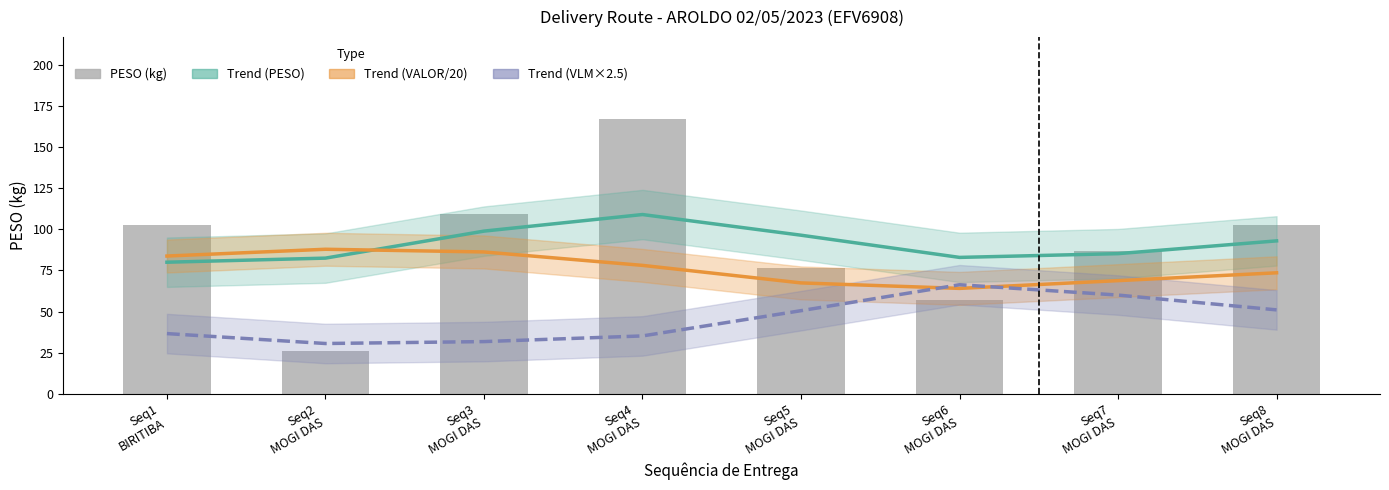

The PESO (kg) series shows 137.3 at Seq5
MOGI DAS. True or false?

False